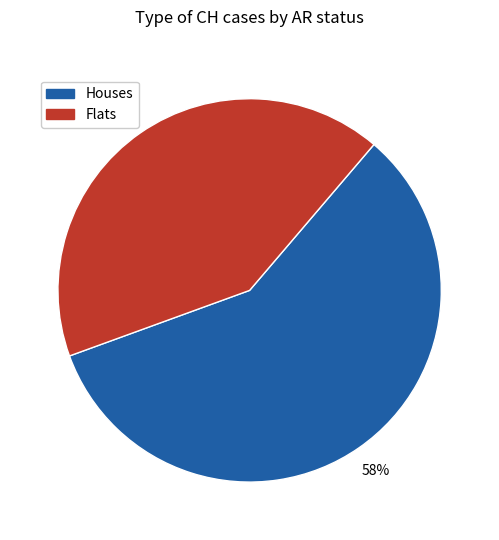

What percentage is the Houses slice, to the nearest percent?

58%